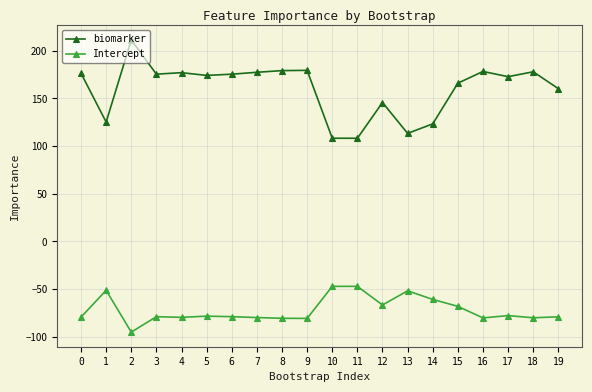

What is the approximate value of biomarker at 5?

174.0